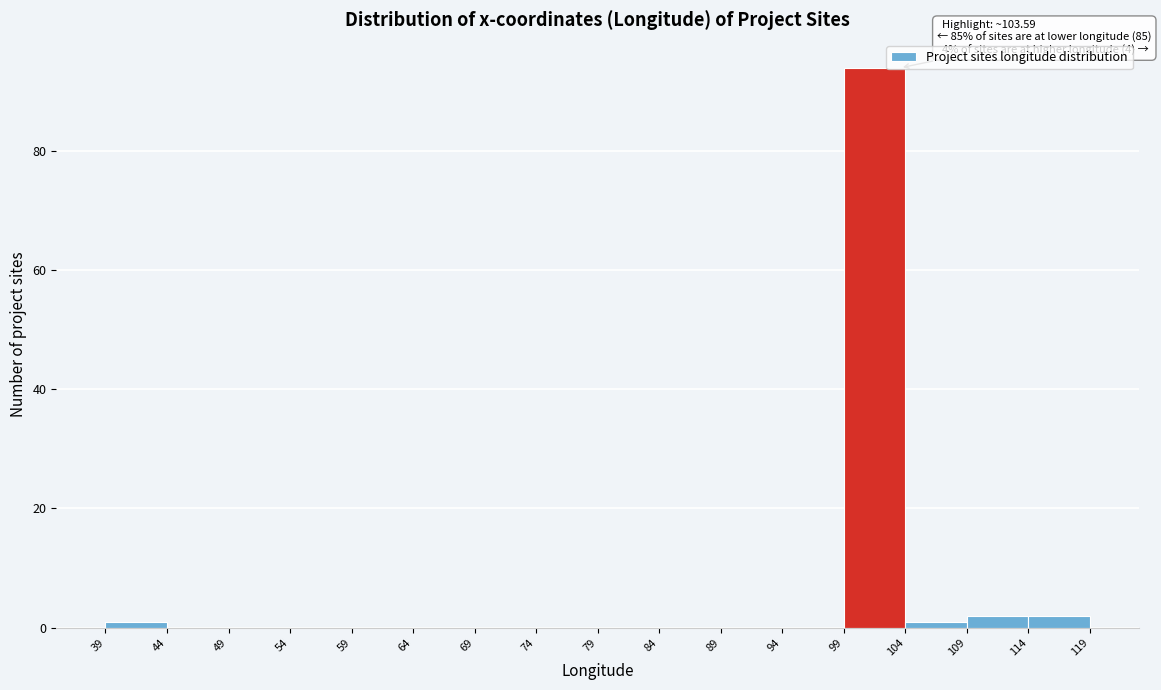

Over which range of the x-axis is the bar tallest?

99 to 104